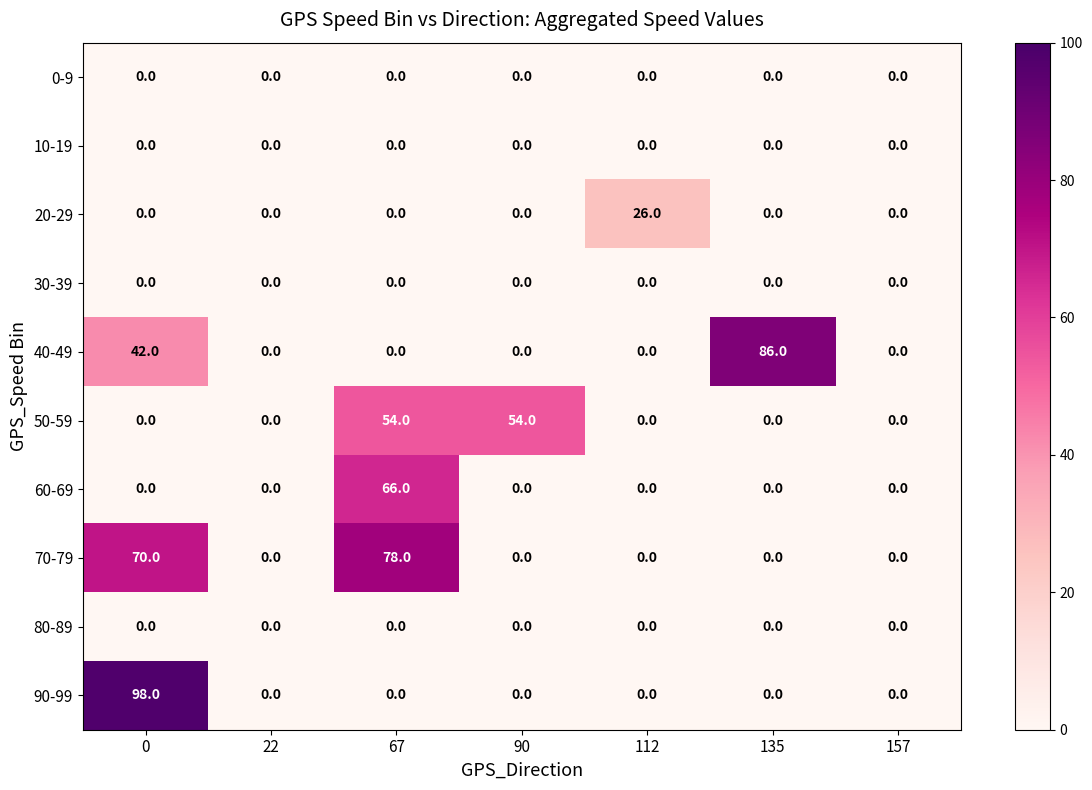

What is the greatest value displayed?

98